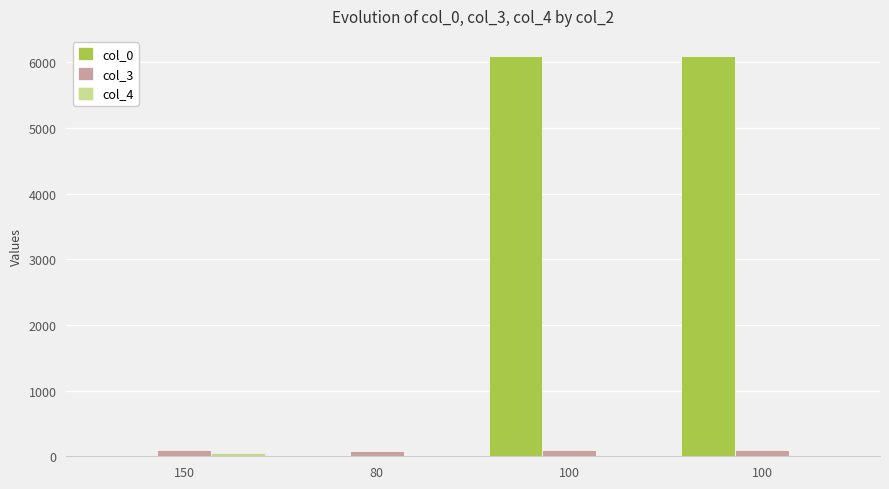

Count the number of categories in the chart.

4